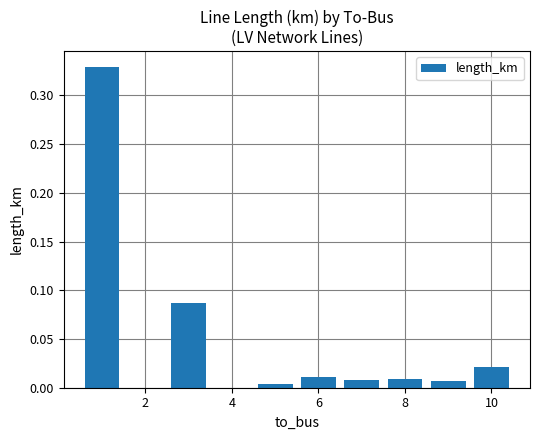

True or false: the data shows 0.0 at 8.

False